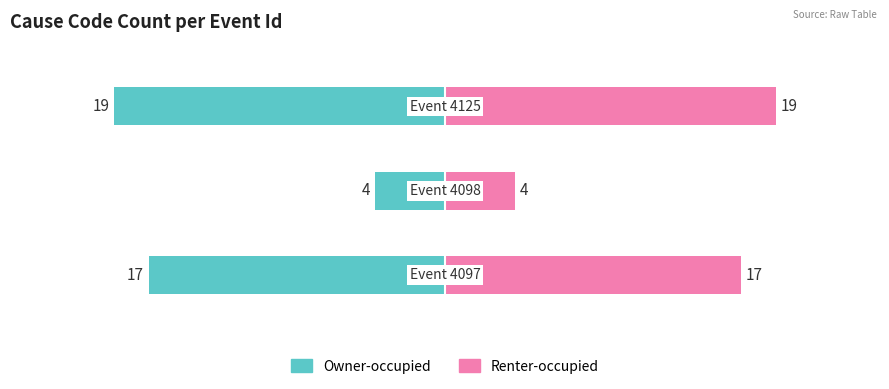

Is the value of Owner-occupied at 0 greater than the value of Renter-occupied at 0?

No